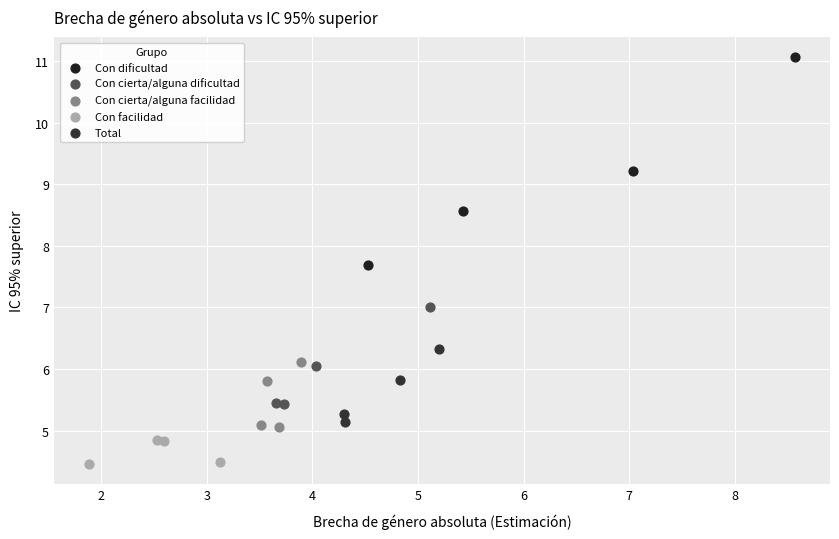

Which series has the widest spread of Y values?

Con dificultad